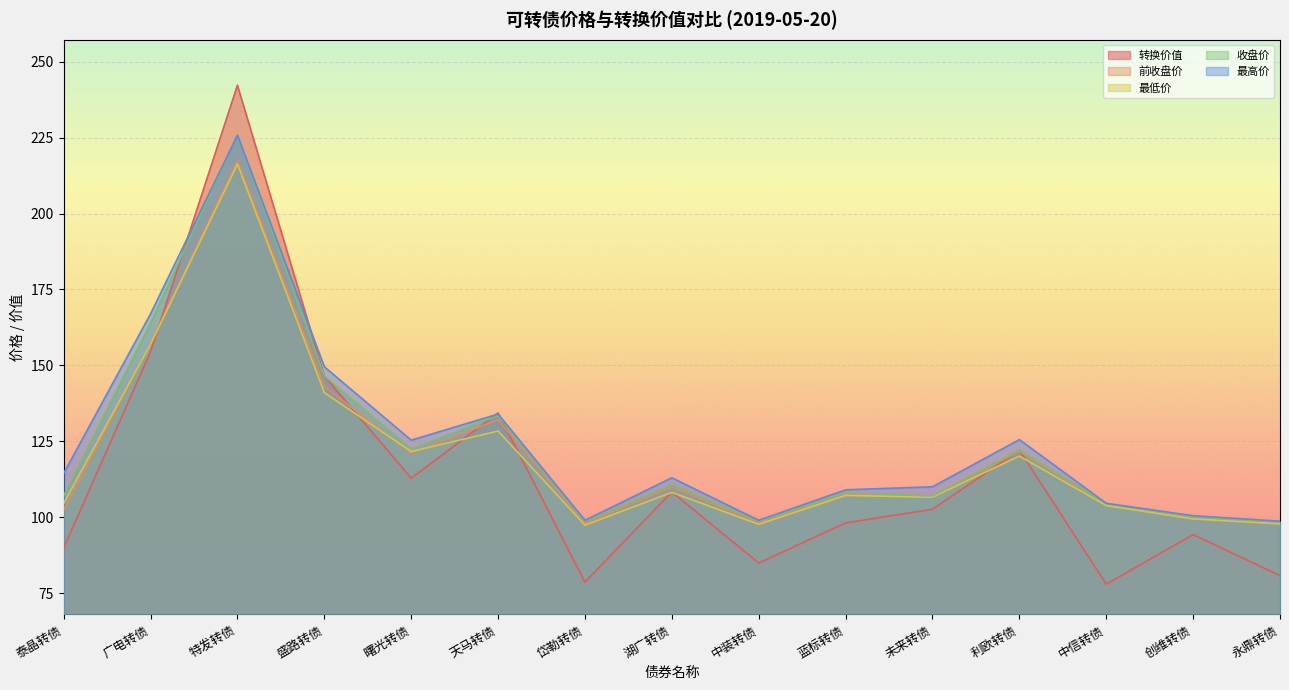

Which series ends up on top after the final intersection of 转换价值 and 最低价?

最低价